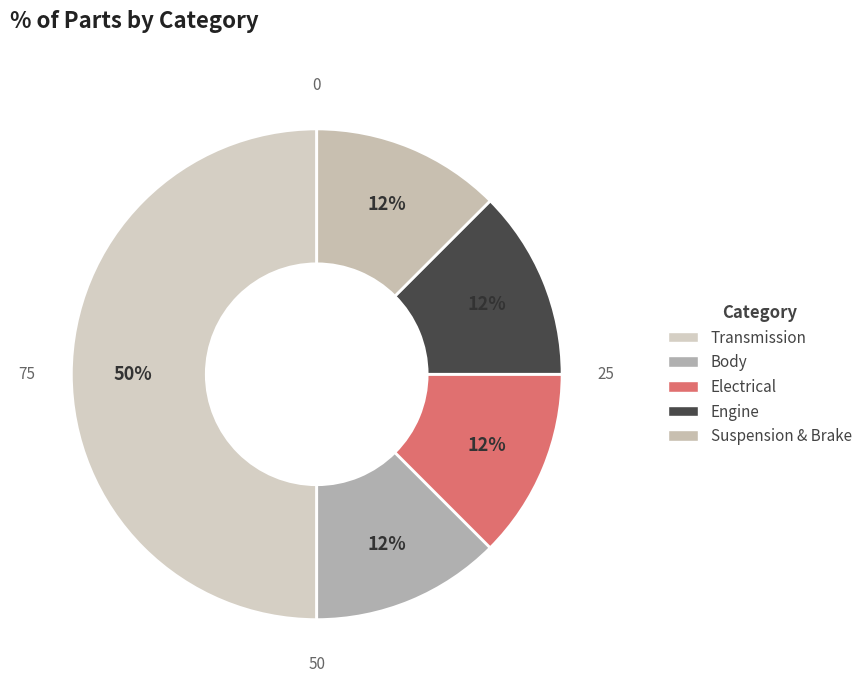

How many segments does this pie chart have?

5